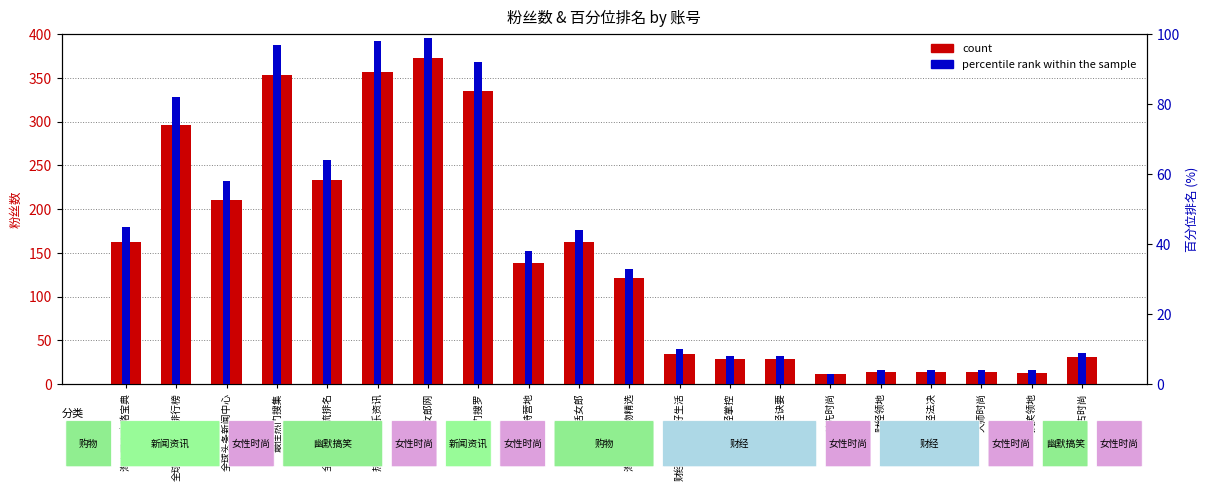

Is the value of percentile rank within the sample at 全球头条新闻中心 greater than the value of count at 财经宝典的美好生活?

Yes